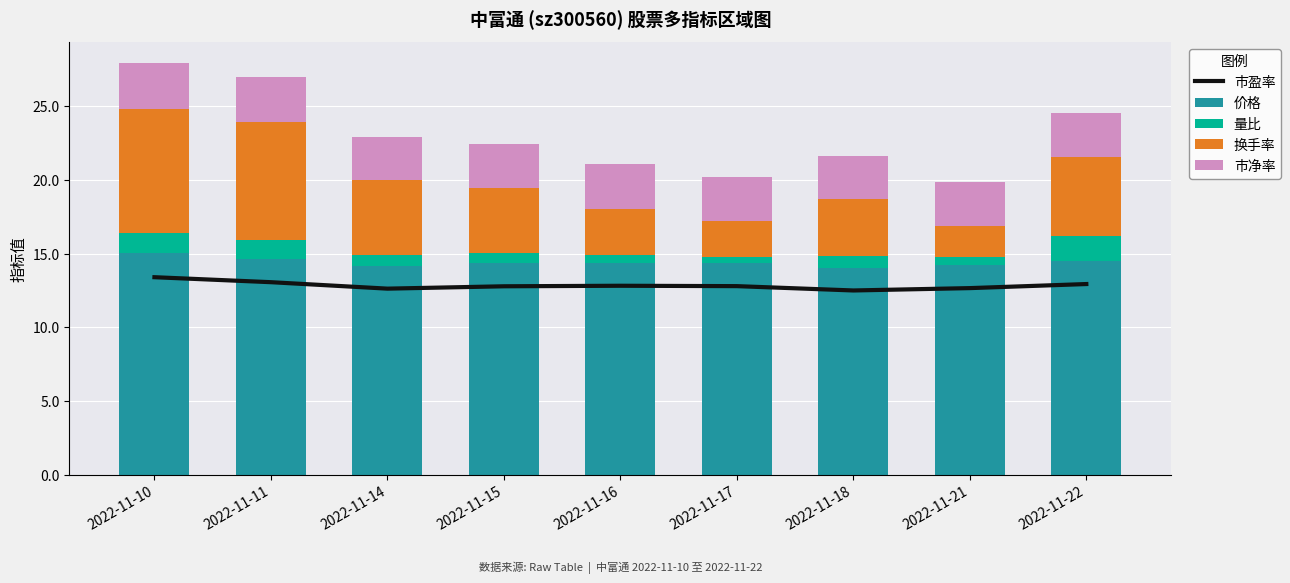

What is the value of the 换手率 bar at the 3rd from the left?

5.1